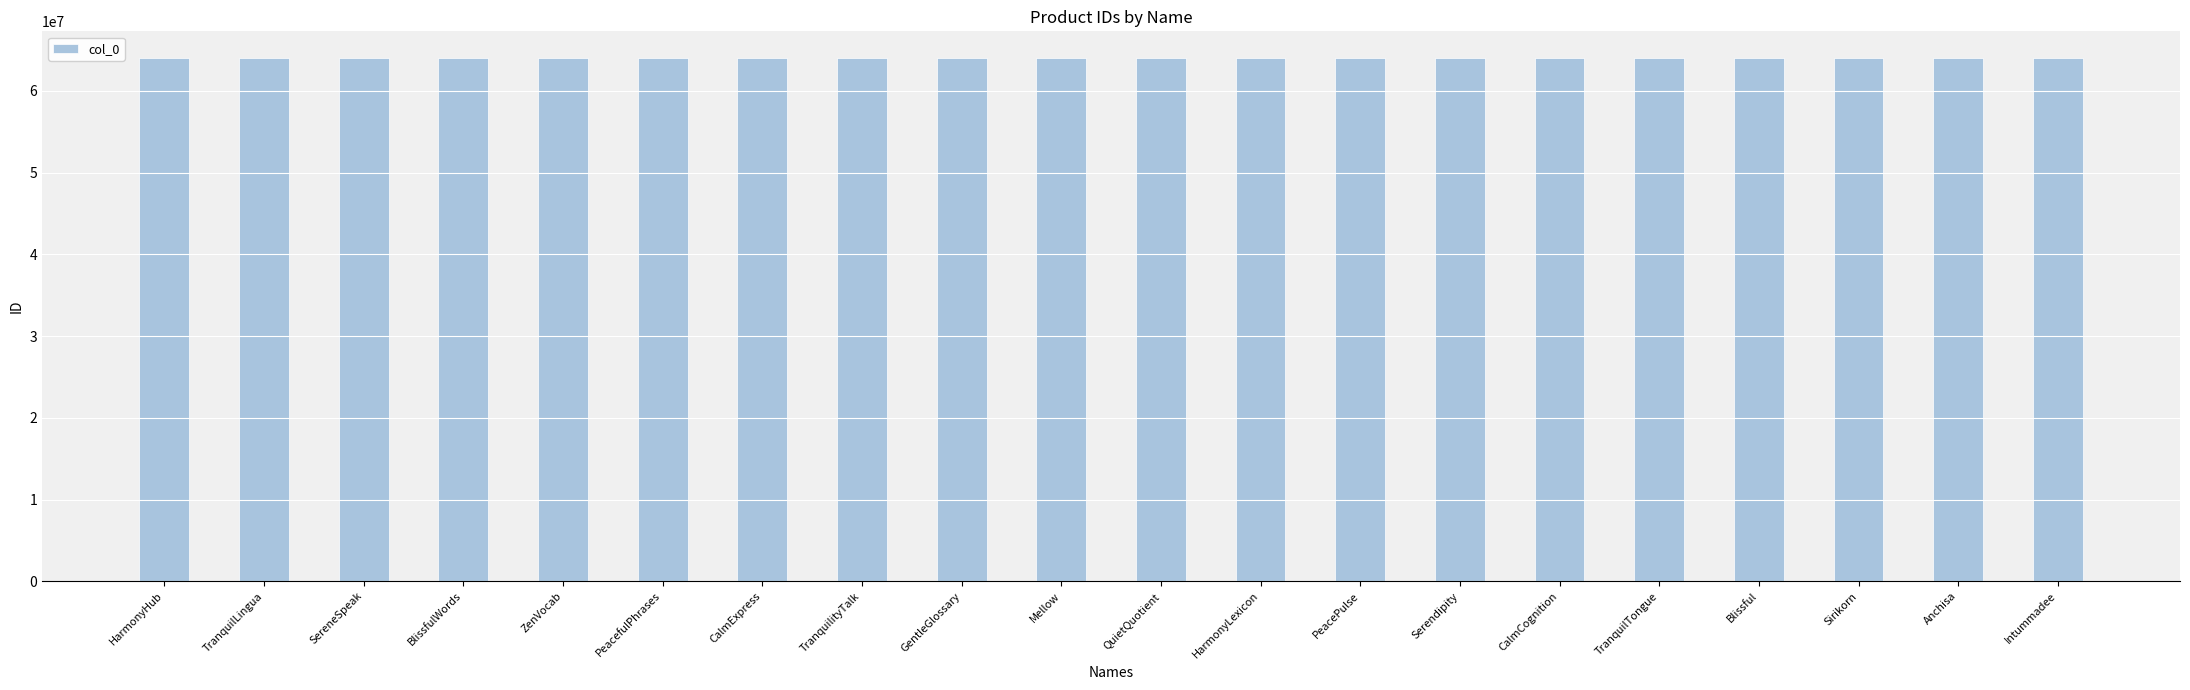

What is the difference between the maximum and minimum values?

256